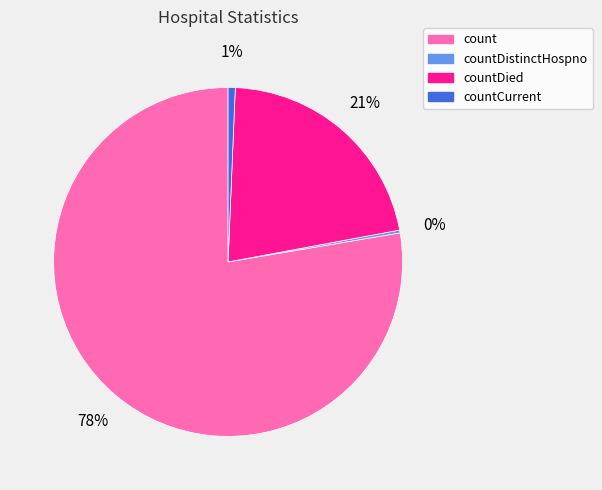

To the nearest percent, what is the average slice percentage?

25%